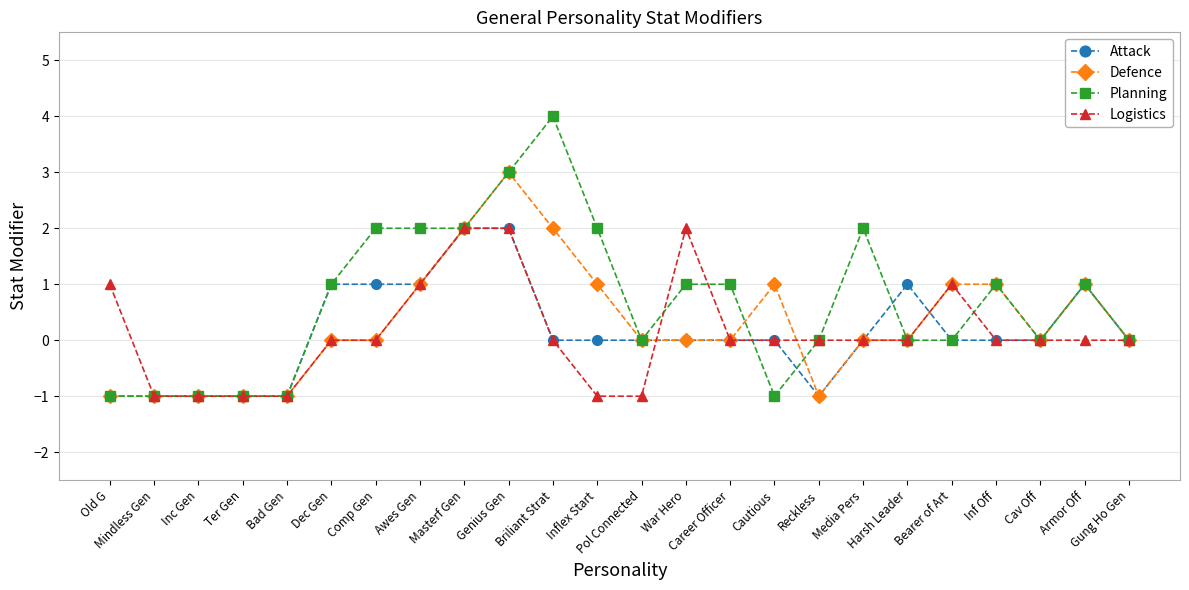

Which series has the largest total across all categories?

Planning